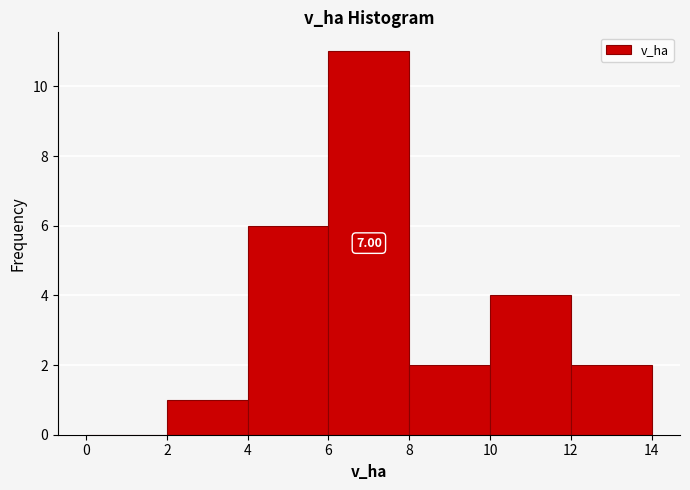

Over which range of the x-axis is the bar tallest?

6 to 8